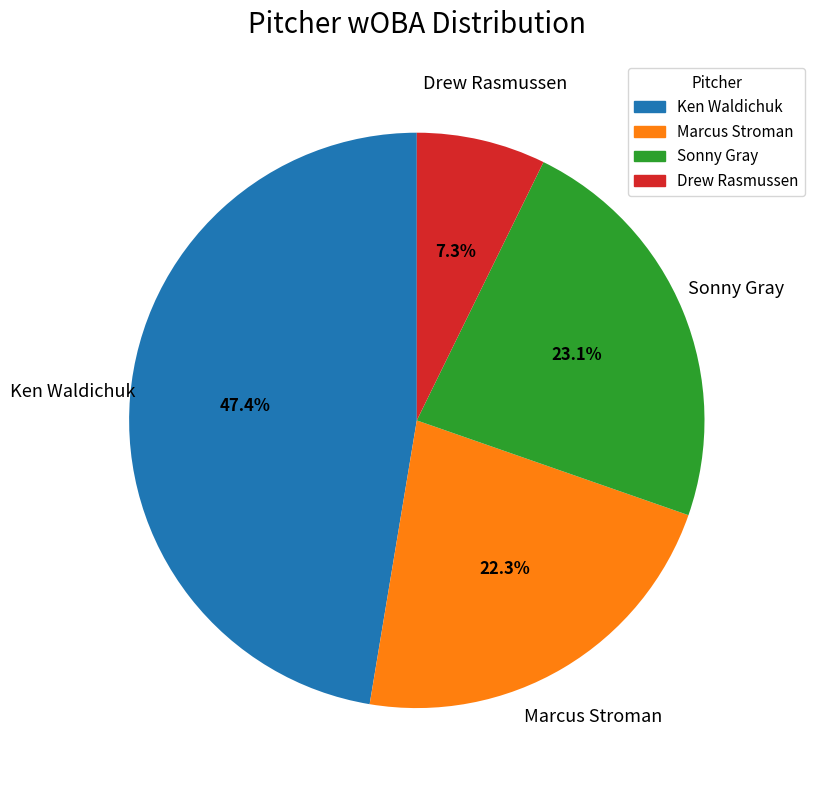

What percentage is the Marcus Stroman slice, to the nearest percent?

22%